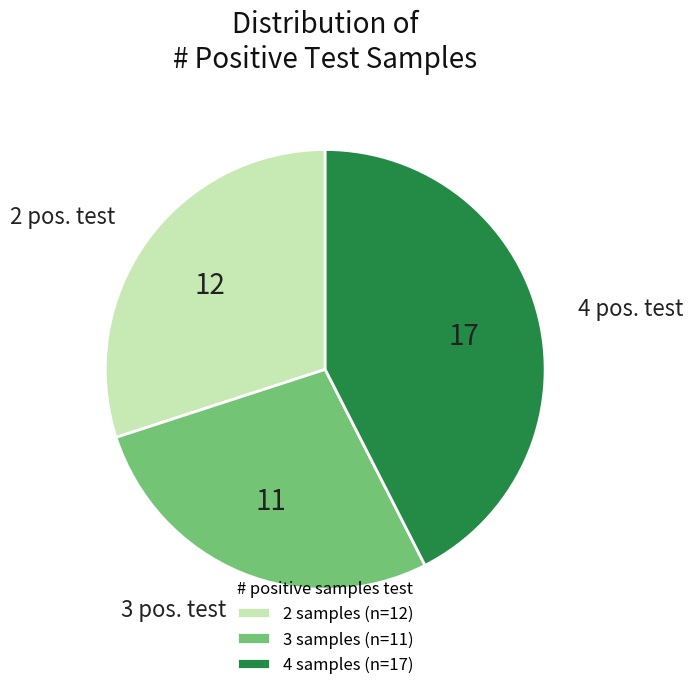

Do 2 samples (n=12) and 3 samples (n=11) together represent more than half of the pie?

Yes